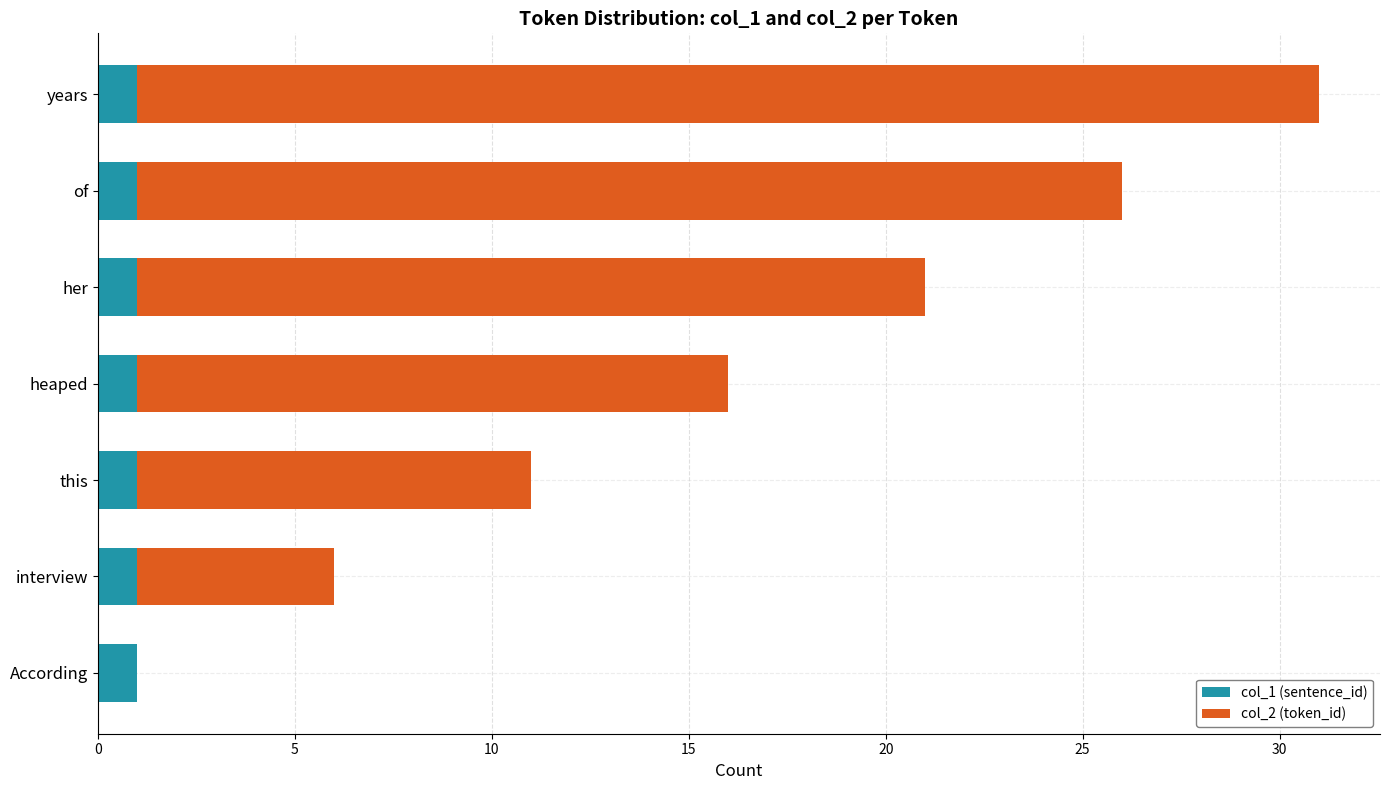

At which category is the sum across all series the highest?

years